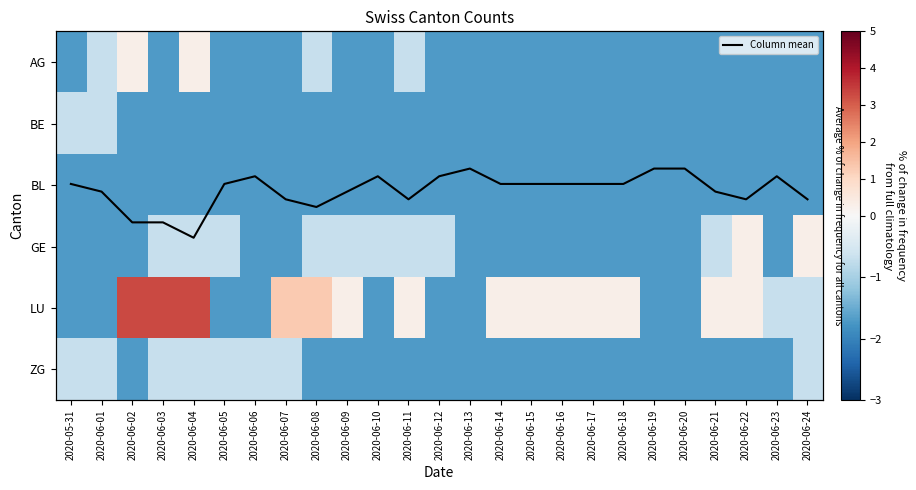

What is the minimum value shown in the chart?

-1.7